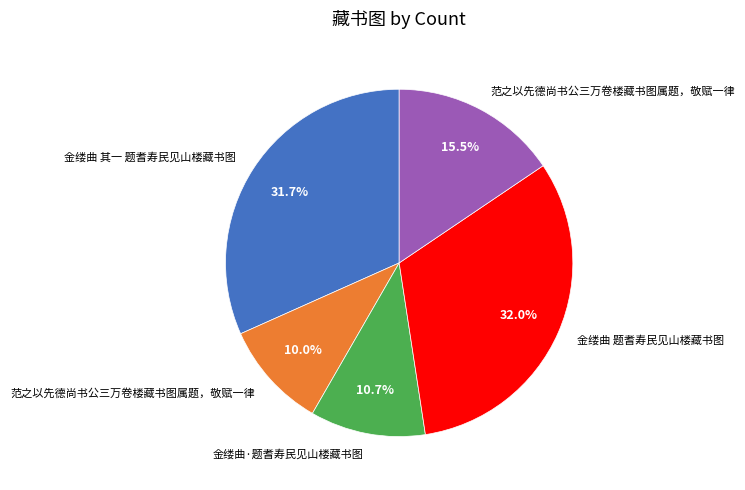

Is there a majority slice in this chart?

No